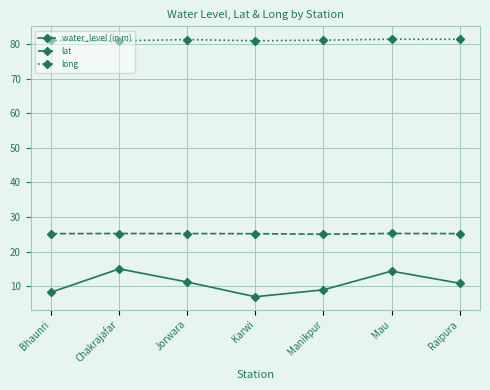

Read the lat value at Manikpur.

25.1